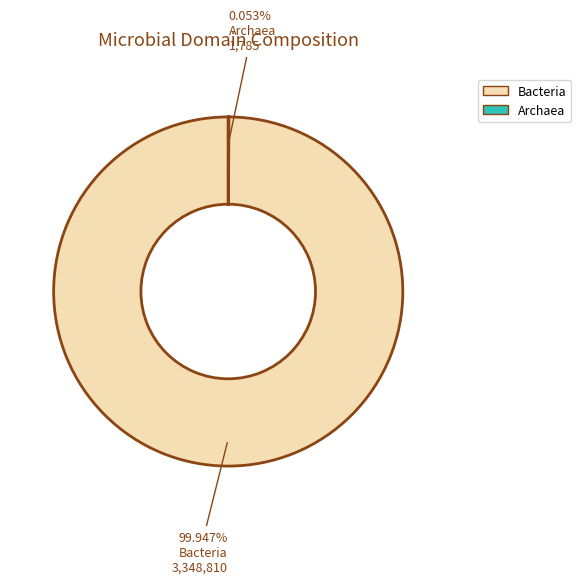

Which slice is the largest?

Bacteria